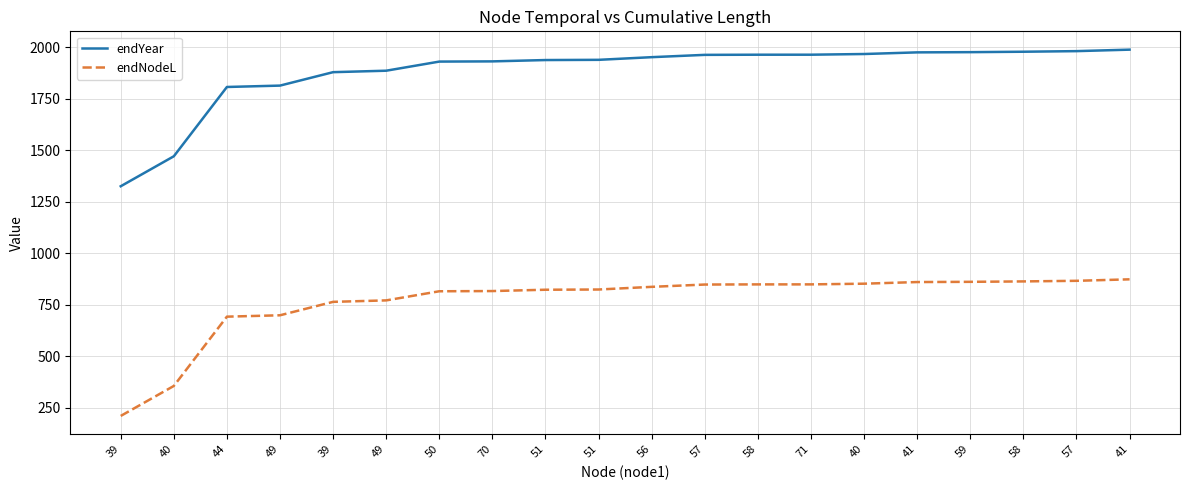

What are all the series names shown in the legend?

endYear, endNodeL